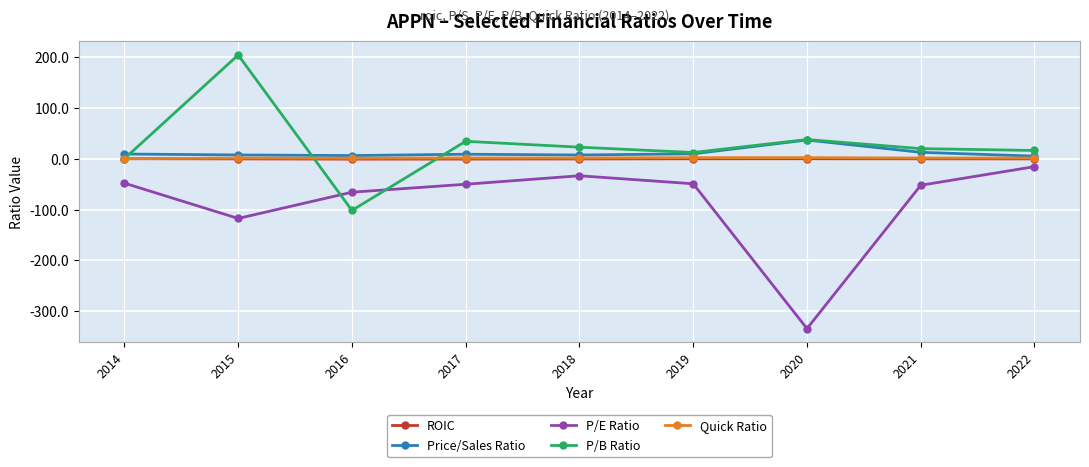

True or false: Quick Ratio has more than 1 interior local peaks.

True